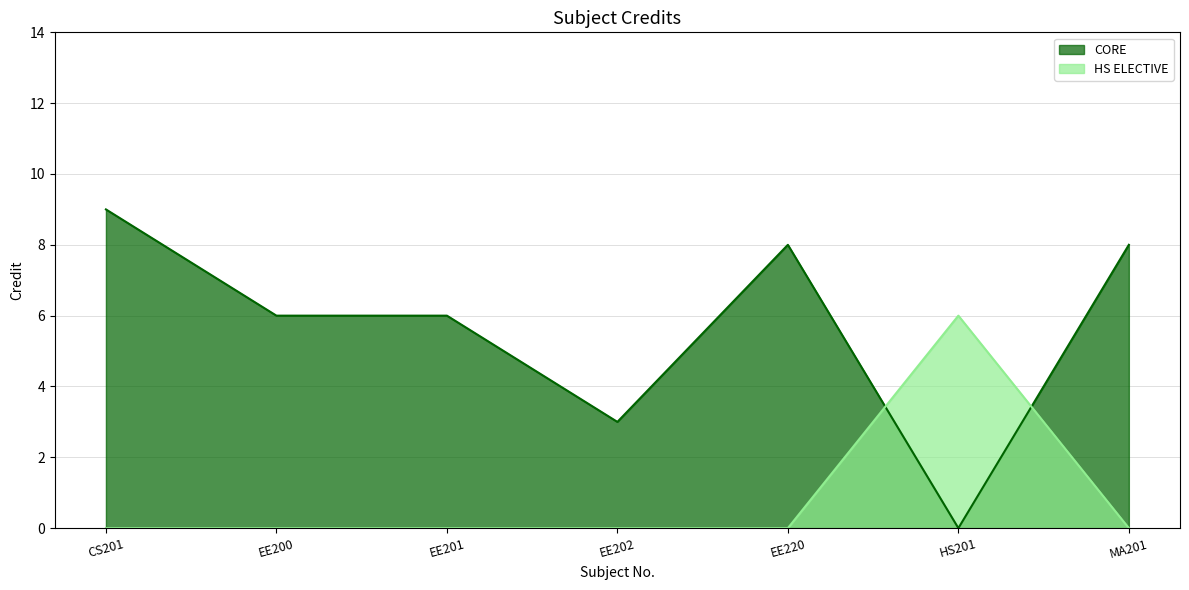

At which category does the data reach its first local peak?

EE220